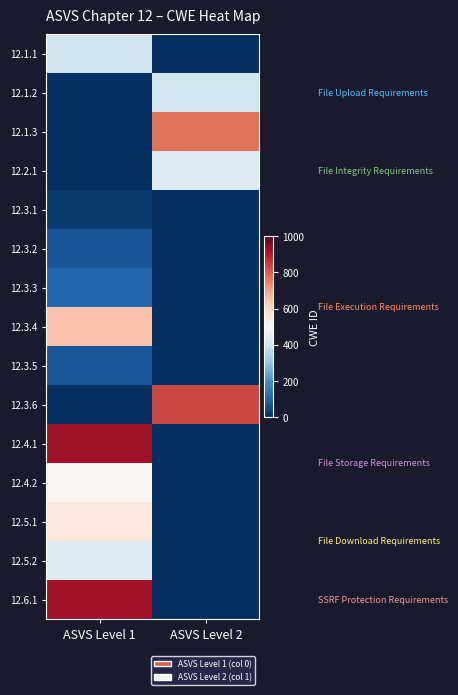

What is the difference between the highest and lowest values at ASVS Level 2?

829